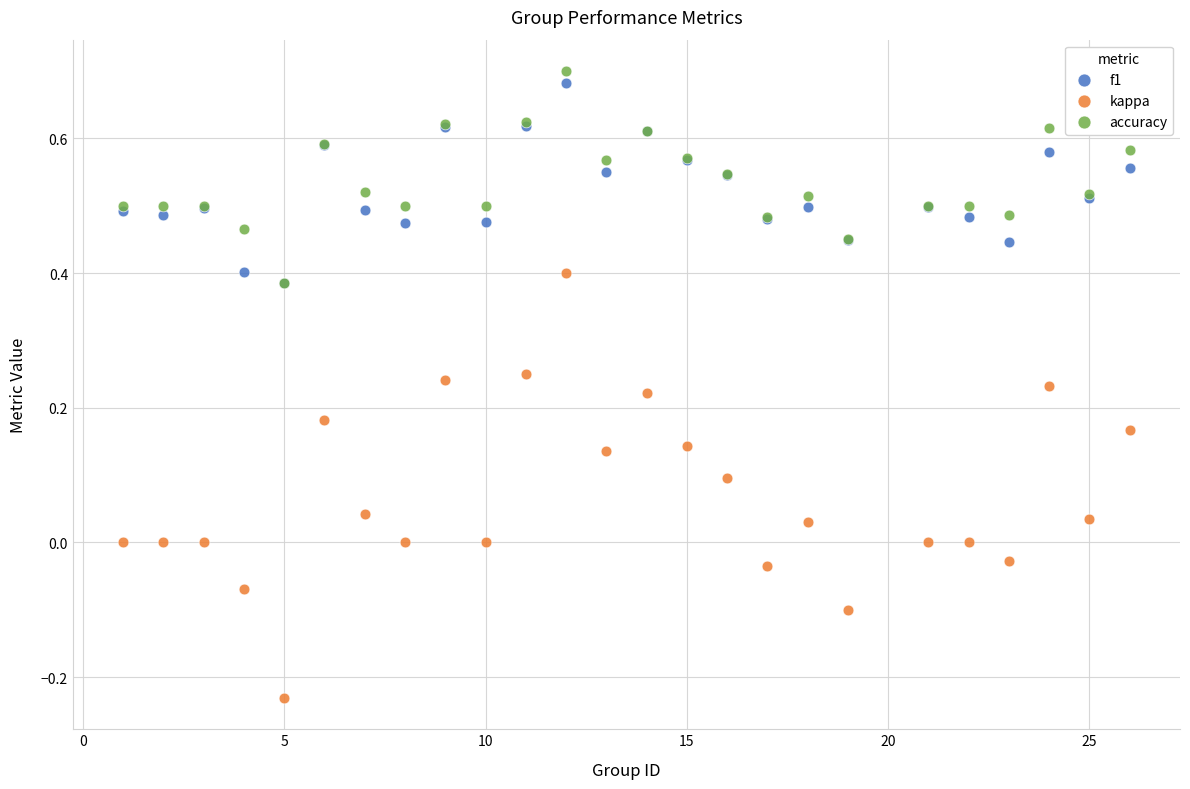

Which series has the largest Y range (max minus min)?

kappa